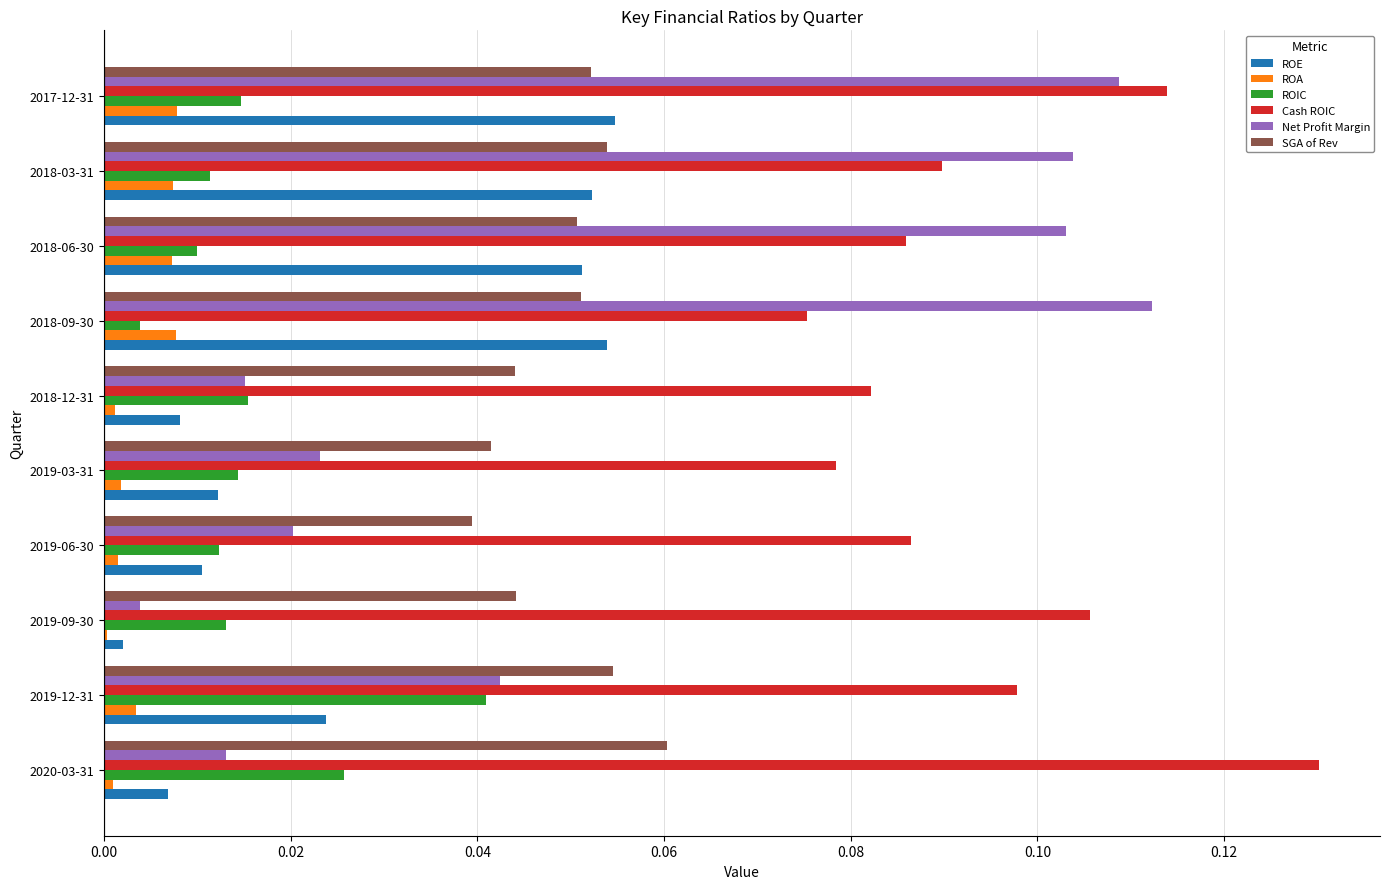

Which series has the largest total across all categories?

Cash ROIC